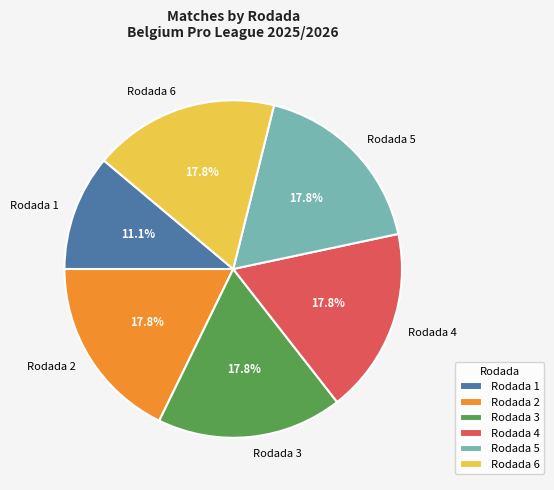

How much of the chart is everything except Rodada 3?

82.2%